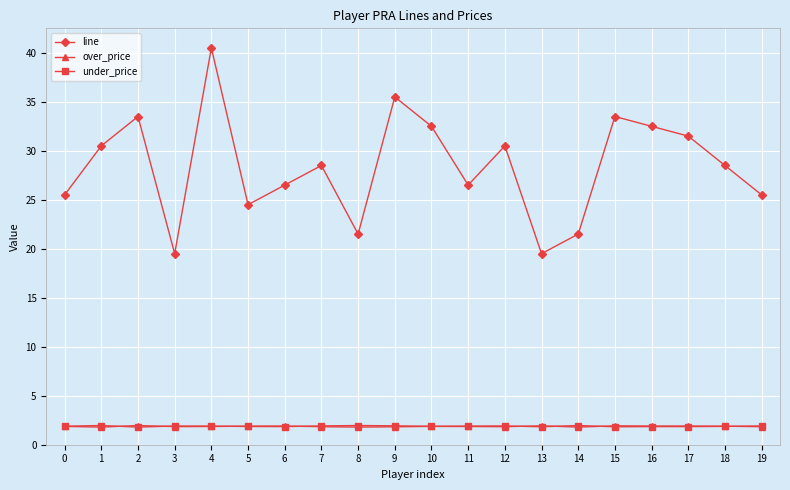

What is the average value of the under_price series?

1.9